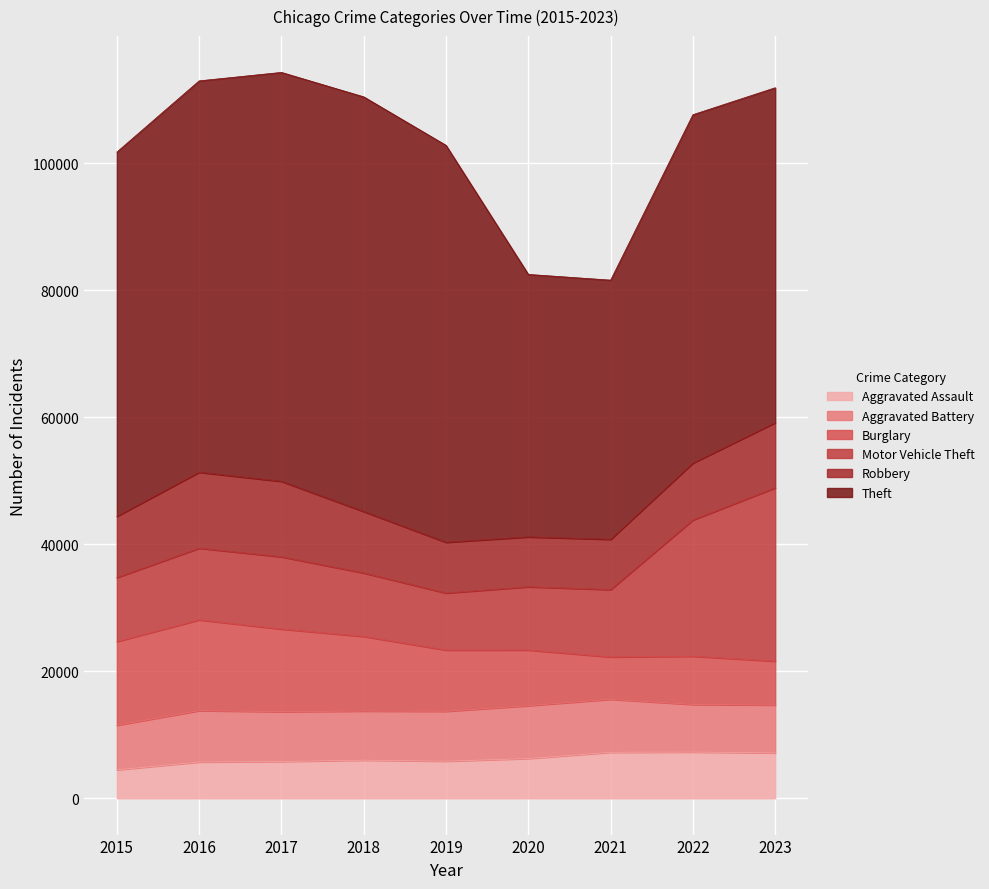

What is the difference between the highest and lowest values at 2019?

56651